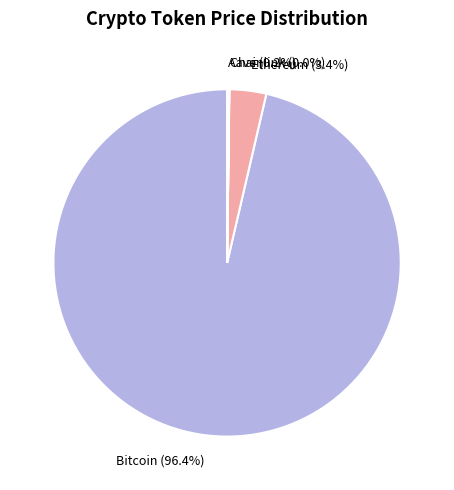

The Bitcoin slice represents 96% of the pie. True or false?

True